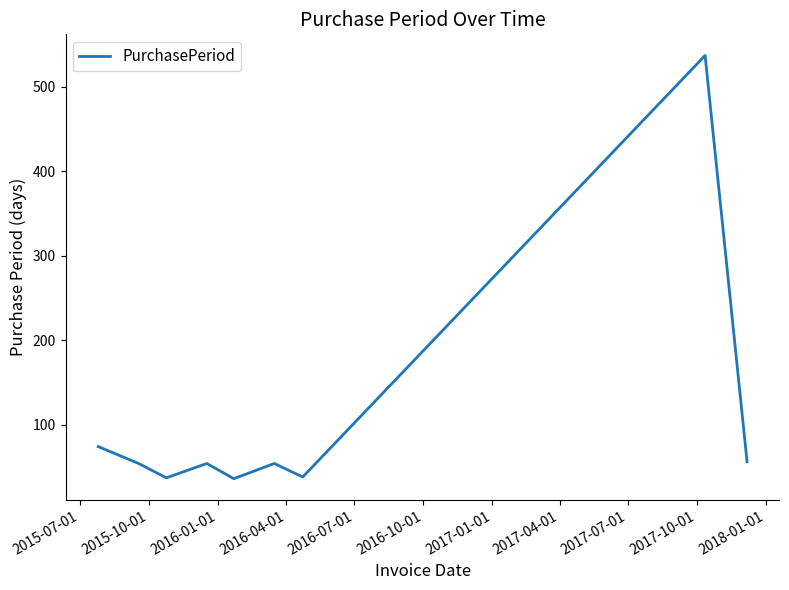

What is the average value?

104